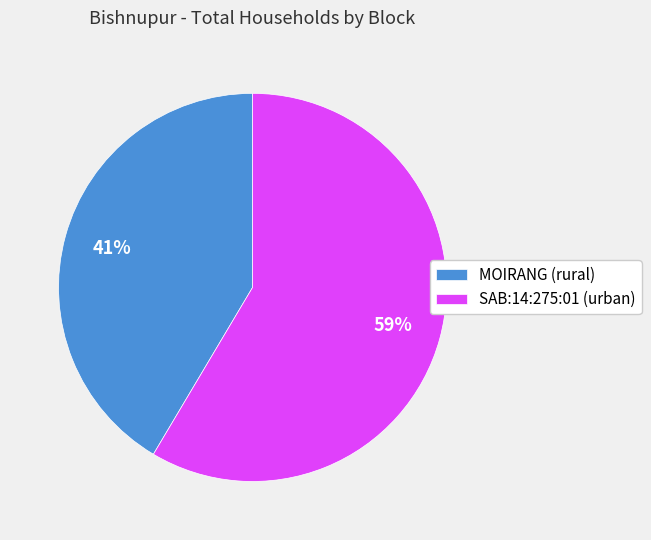

To the nearest percent, what is the combined percentage of SAB:14:275:01 (urban) and MOIRANG (rural)?

100%